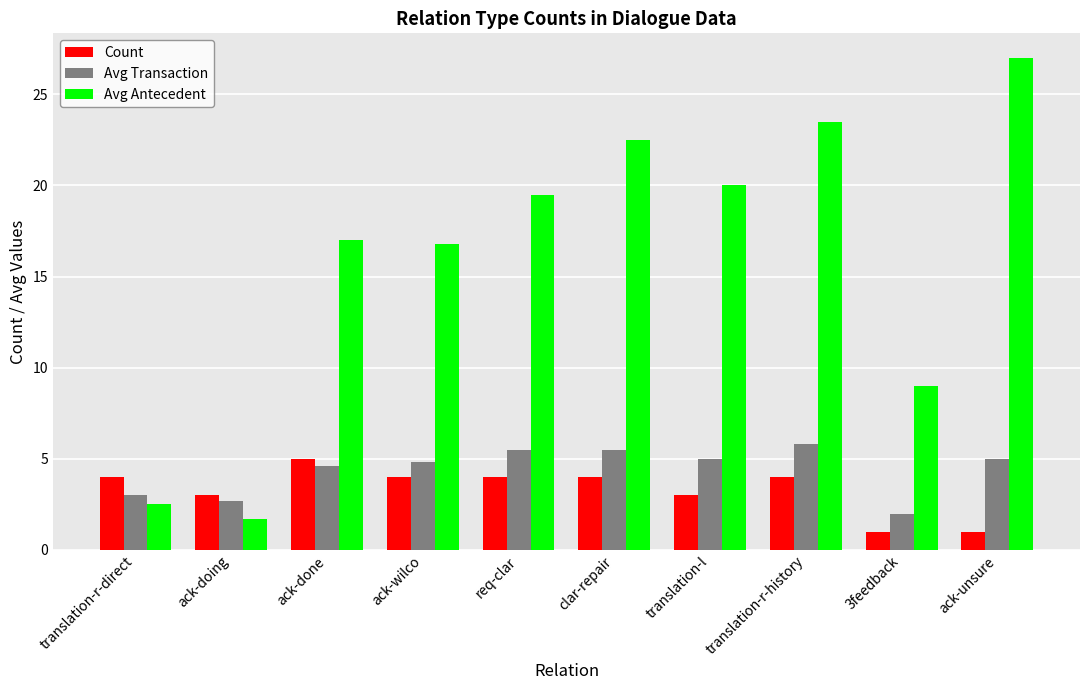

What are all the series names shown in the legend?

Count, Avg Transaction, Avg Antecedent